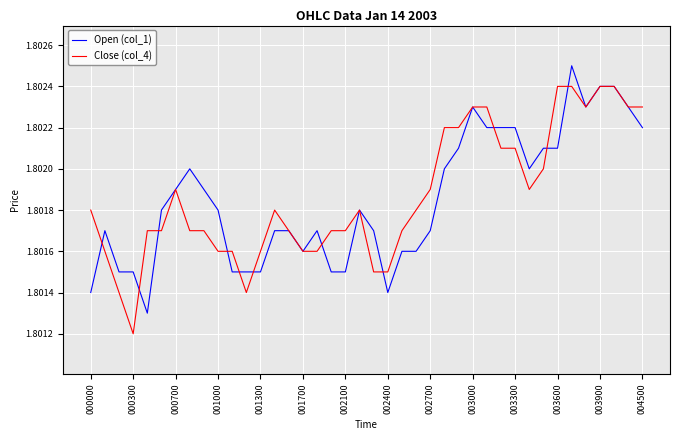

Which series has the largest total across all categories?

Close (col_4)